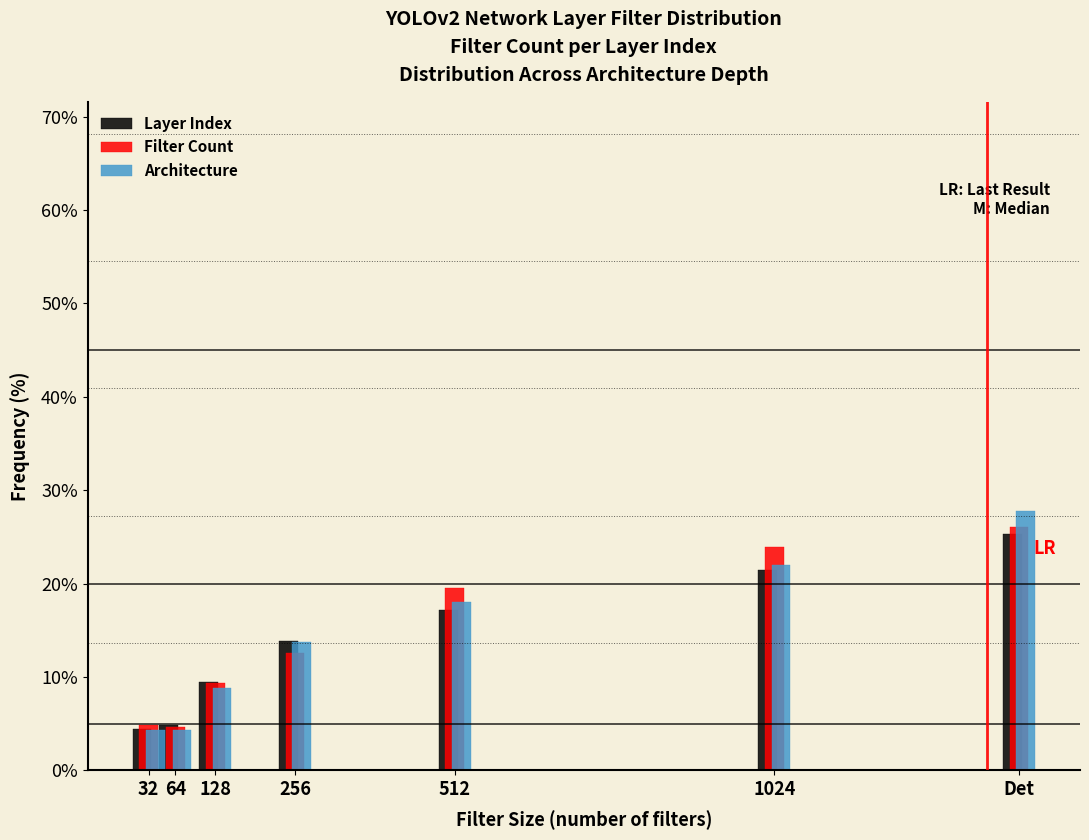

What is the difference between the second highest and minimum values in the Architecture series?

17.7